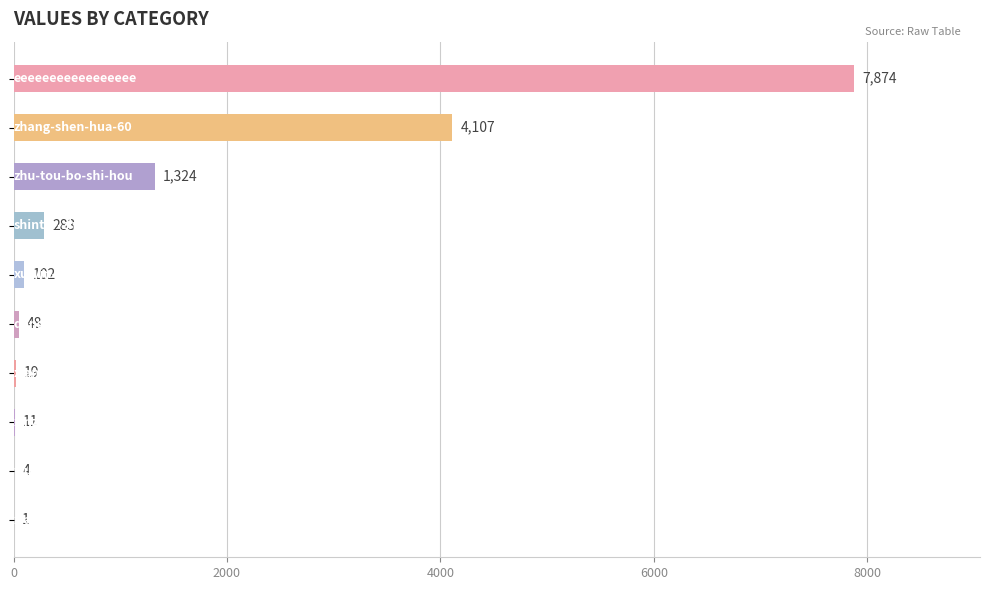

What is the sum of all values?

13773